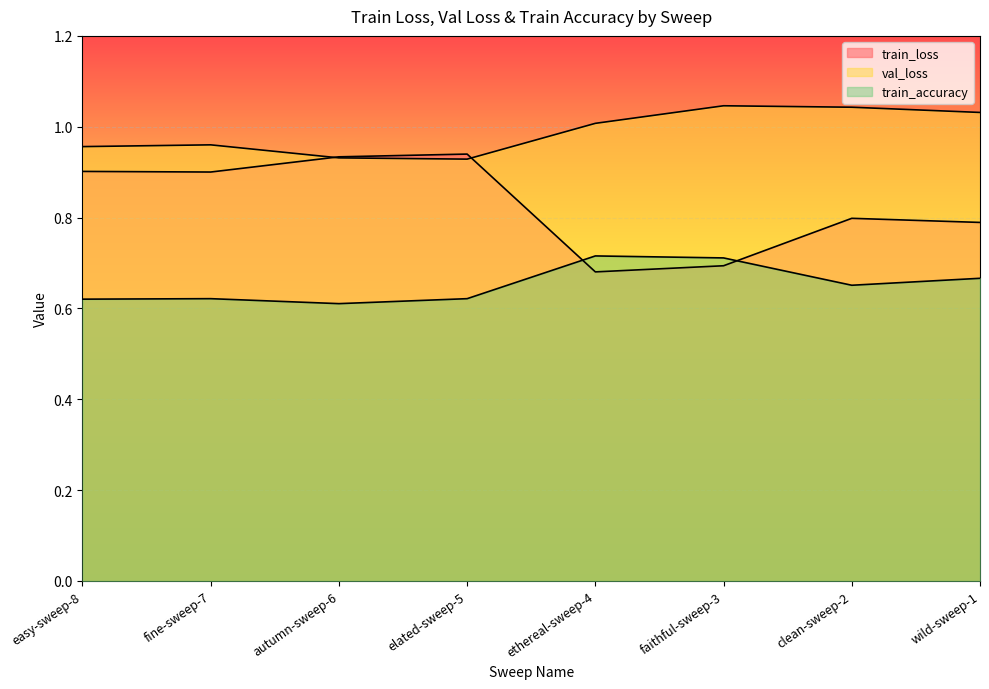

True or false: train_loss has more than 1 points higher than both neighbors.

True